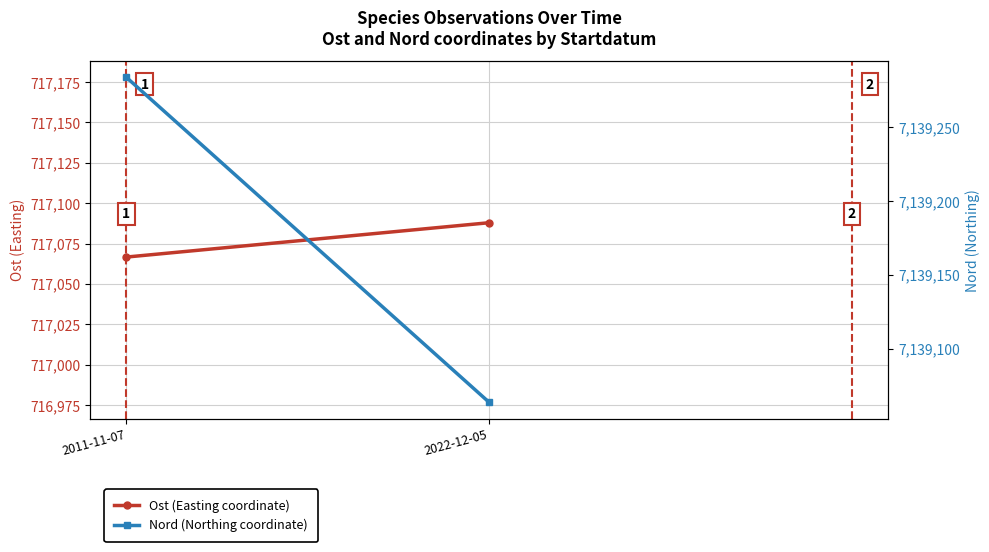

What is the smallest value displayed?

717066.7